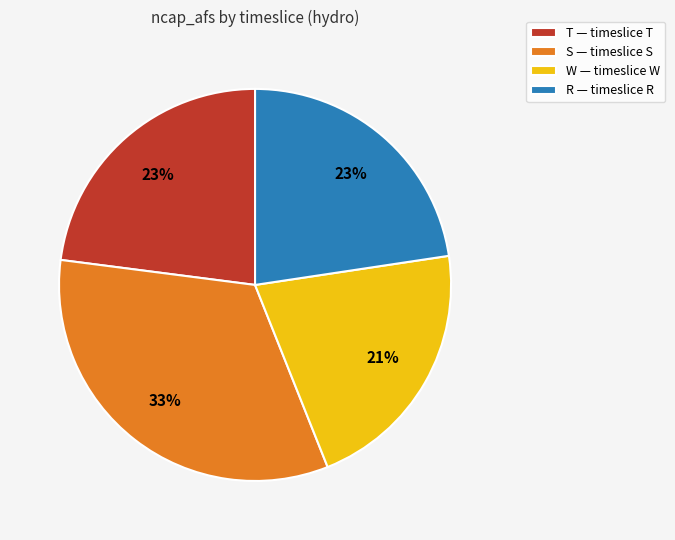

Is there a majority slice in this chart?

No